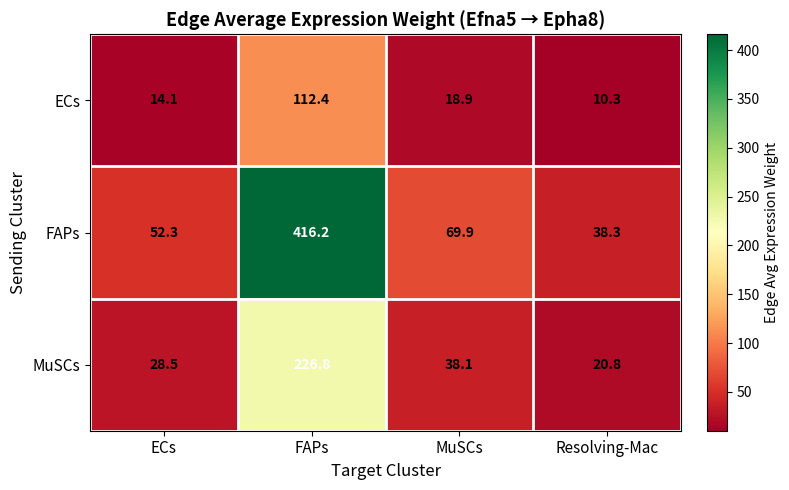

What is the difference between the highest and lowest values at ECs?

38.2